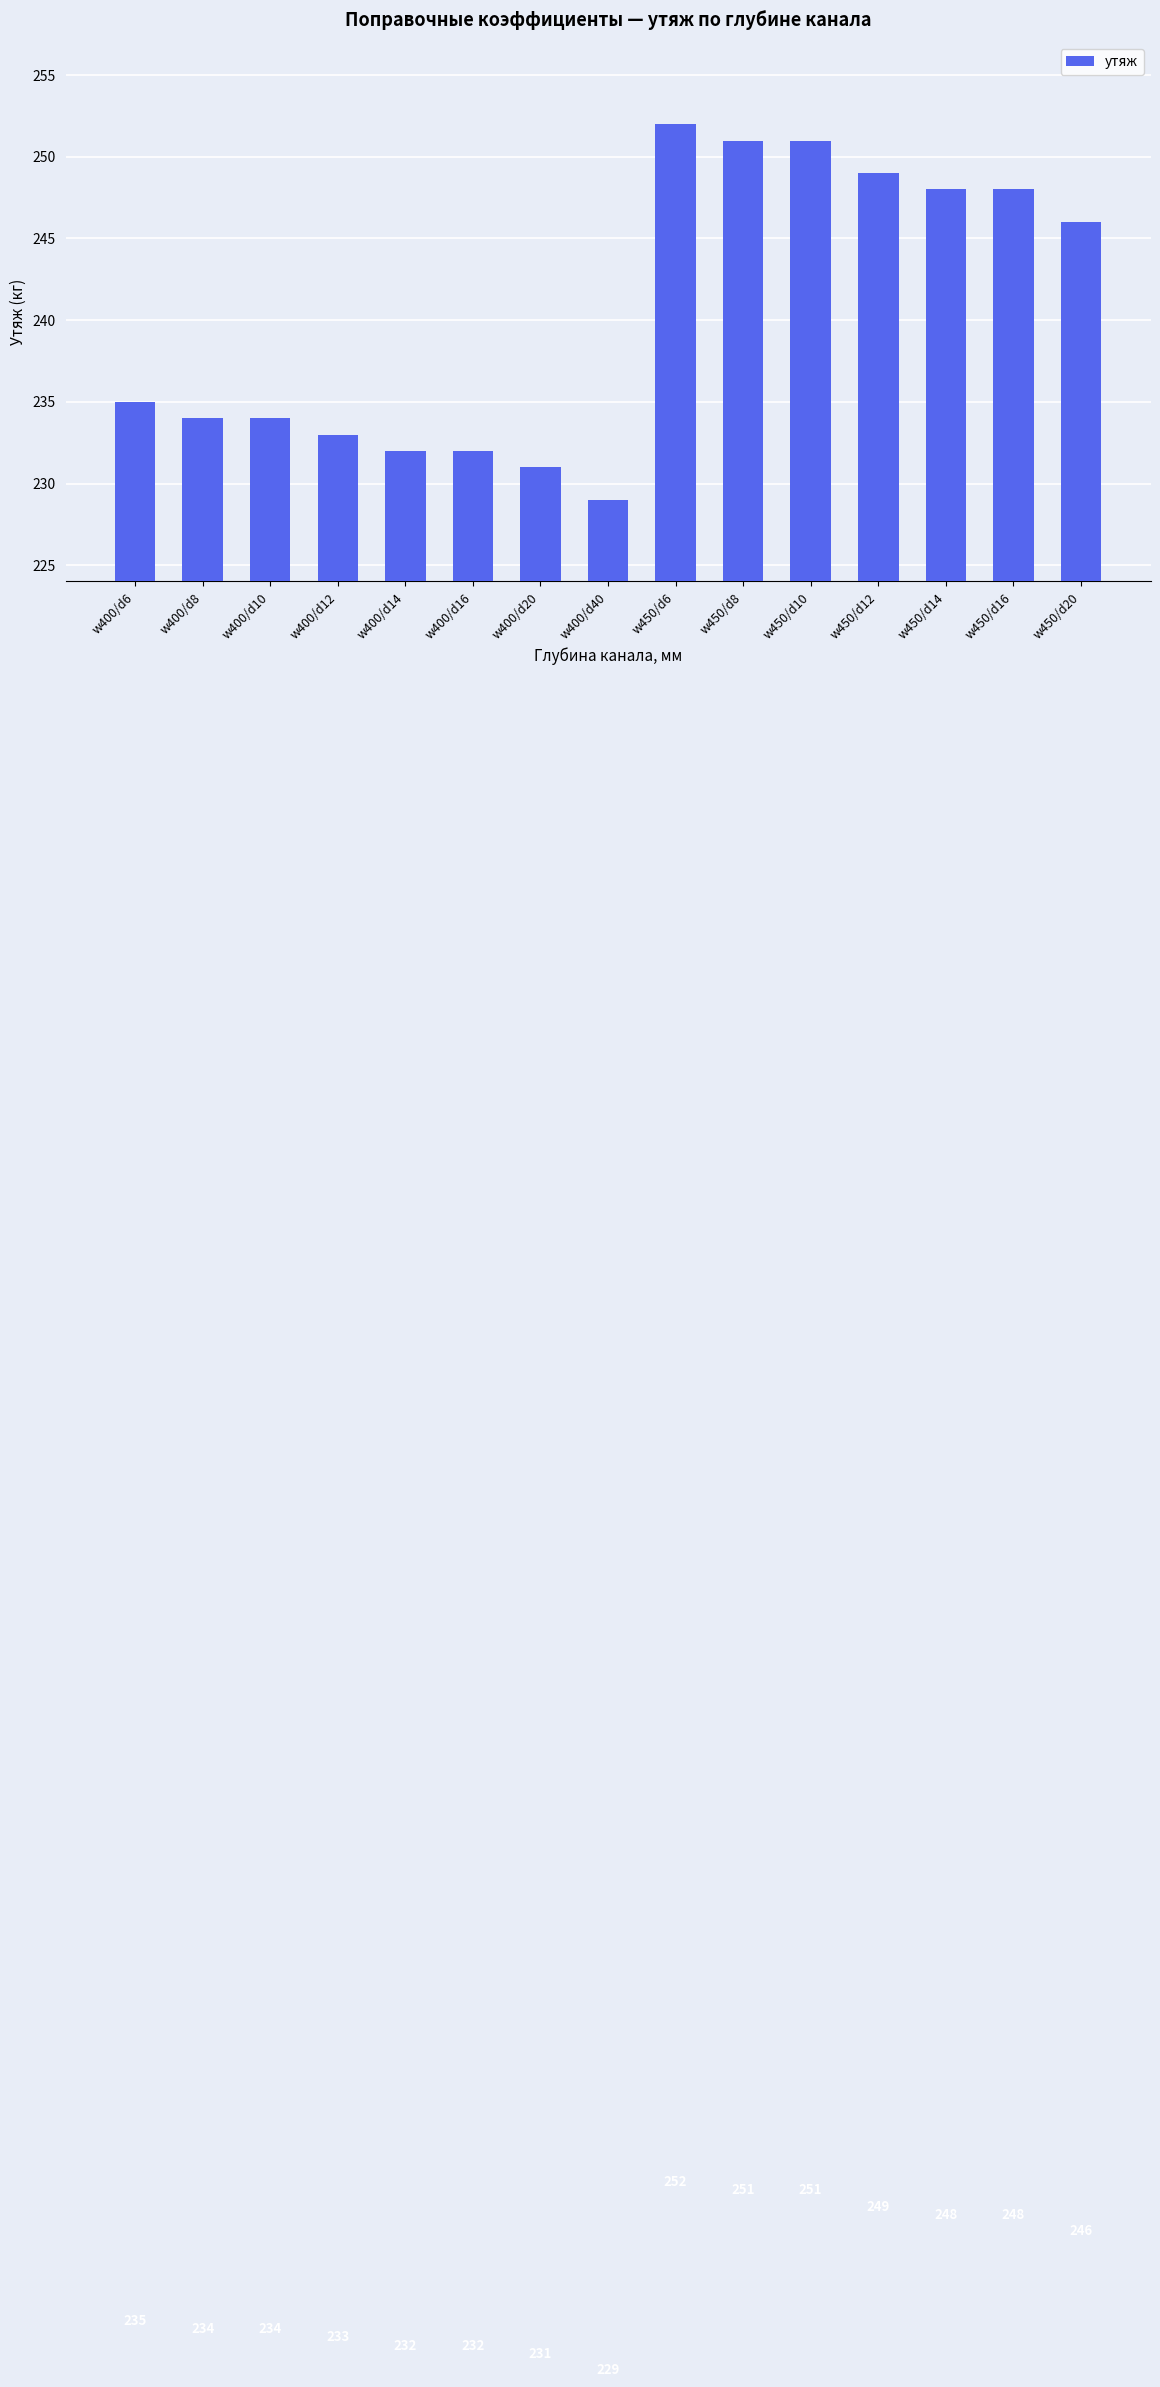

What is the label of the 1st bar from the left?

w400/d6